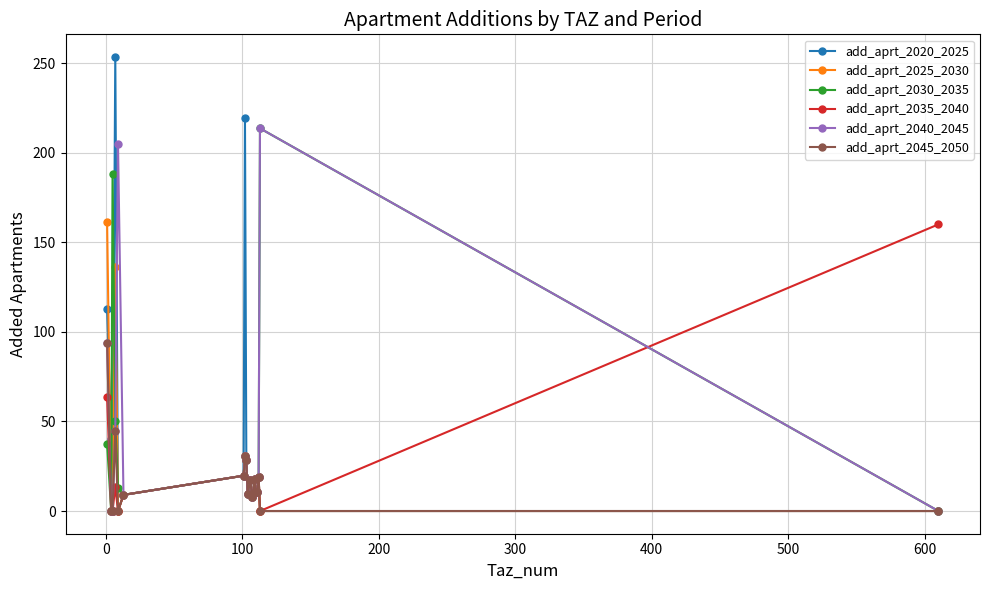

Which series has the widest spread of values?

add_aprt_2020_2025